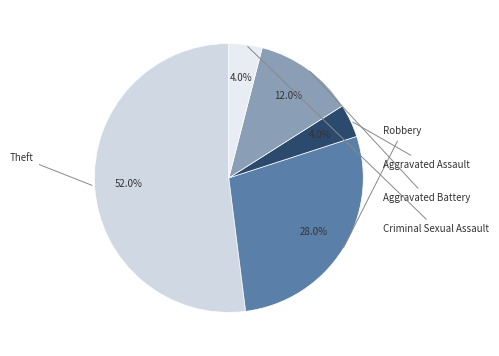

How many segments does this pie chart have?

5